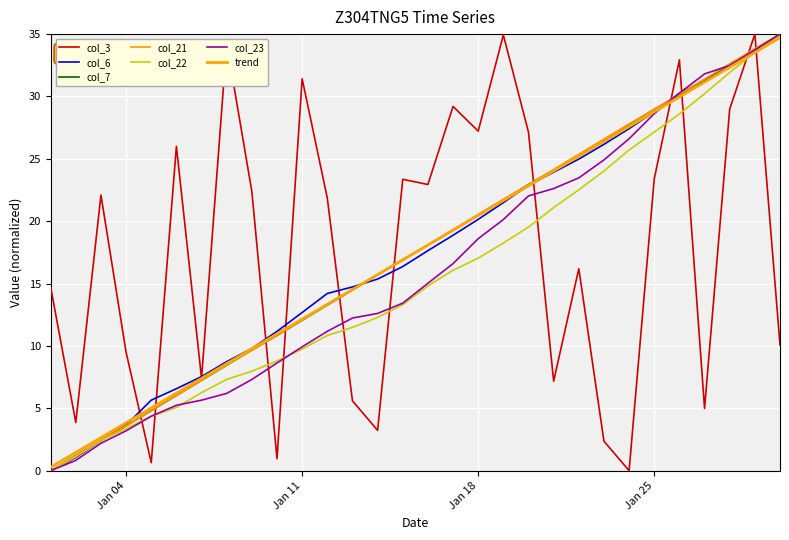

What is the sum of all col_3 values?

529.8